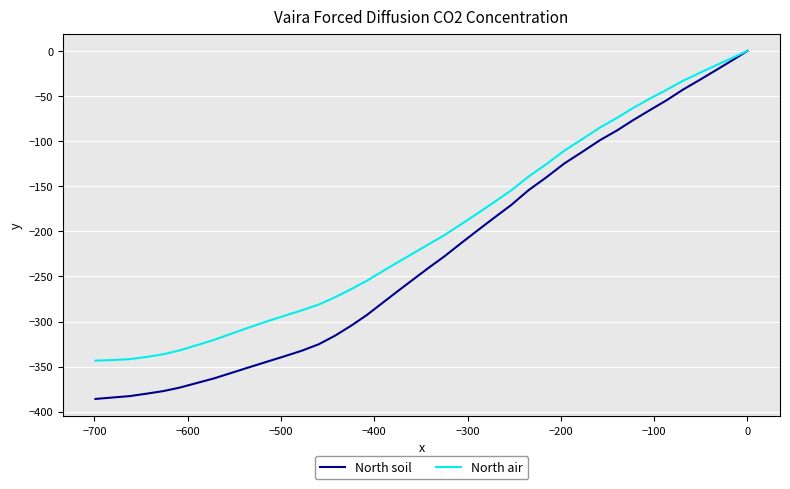

Rank the series by their maximum value, from lowest to highest.

North soil, North air